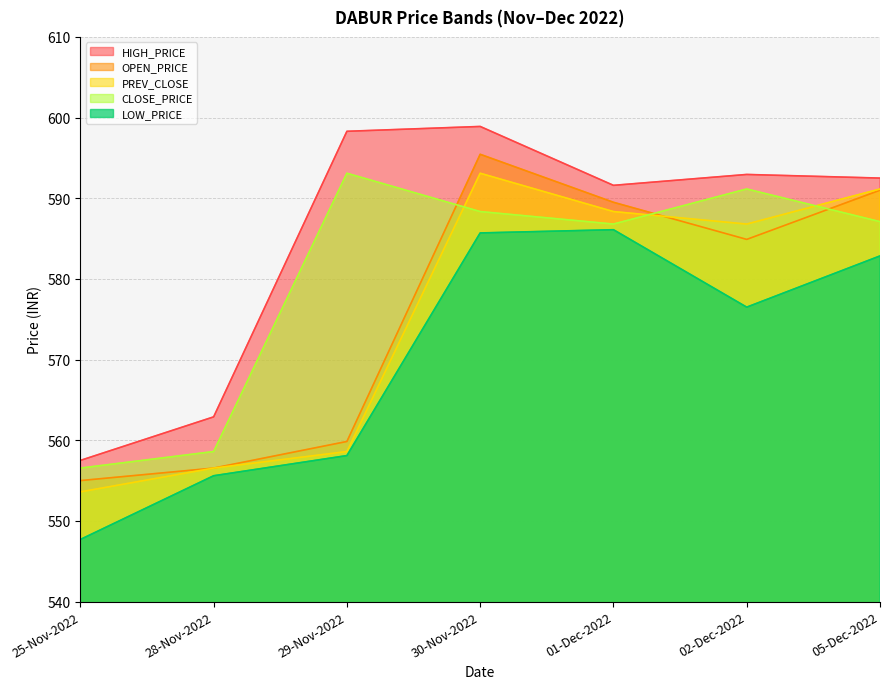

What is the minimum value shown in the chart?

547.7